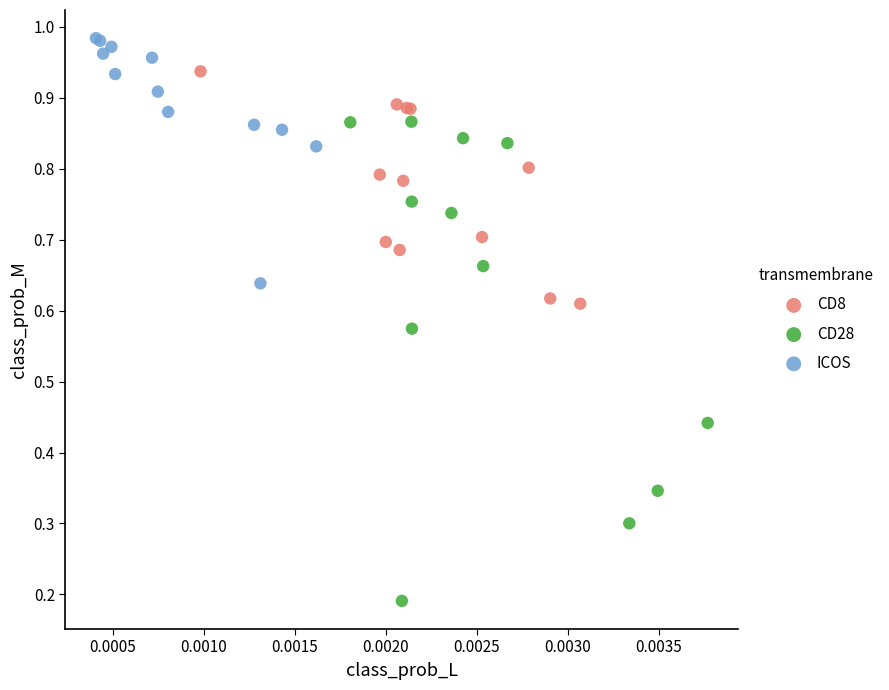

Which series has the largest Y range (max minus min)?

CD28